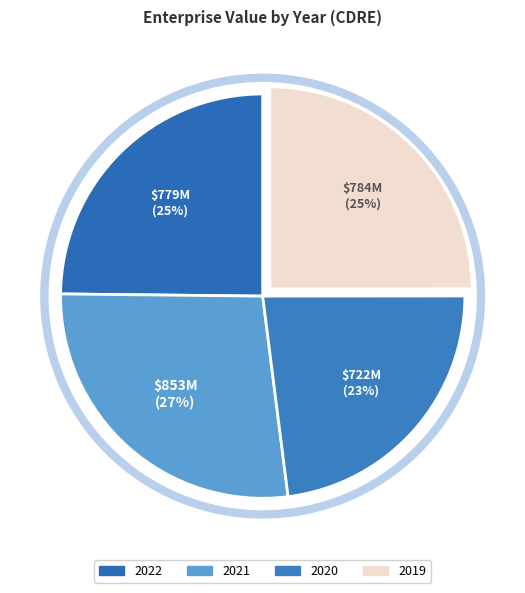

Count the number of slices in the pie.

4